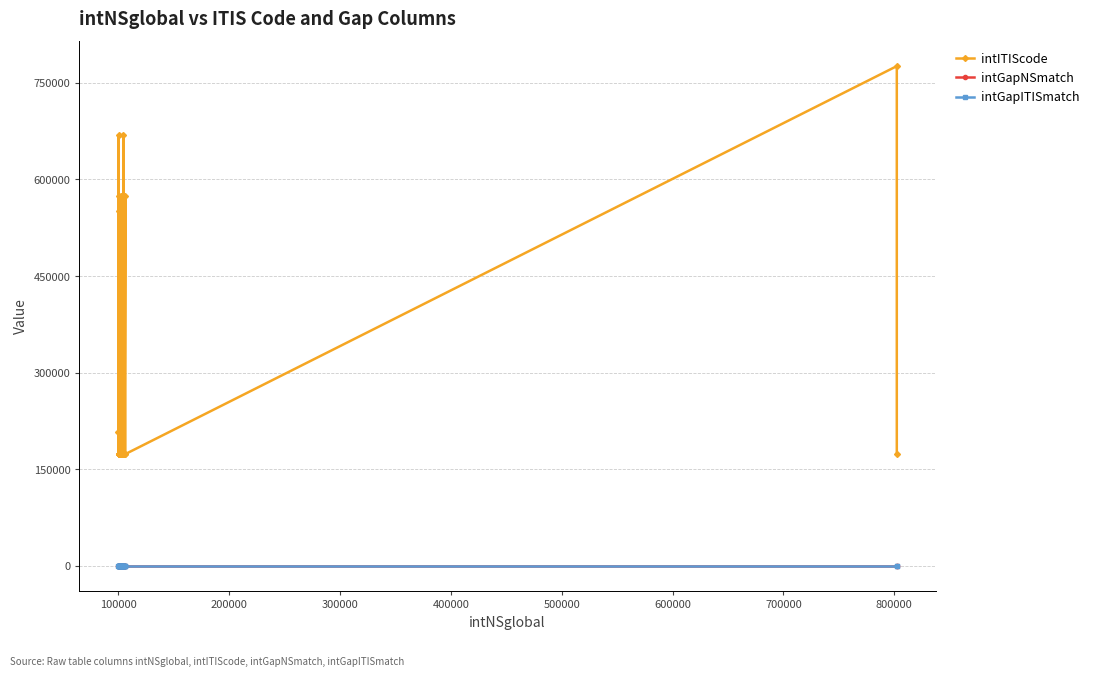

Which series has the largest range (max minus min)?

intITIScode